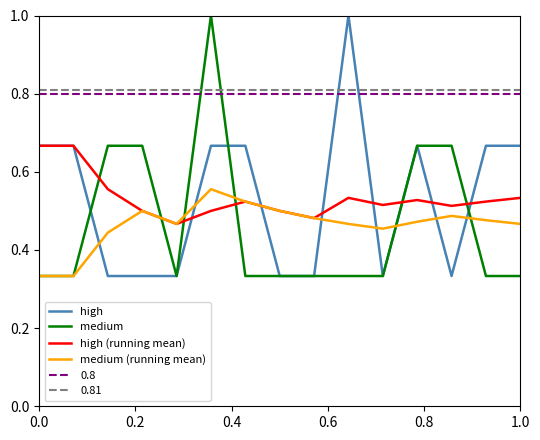

Is this an area chart (filled region under the line)?

No